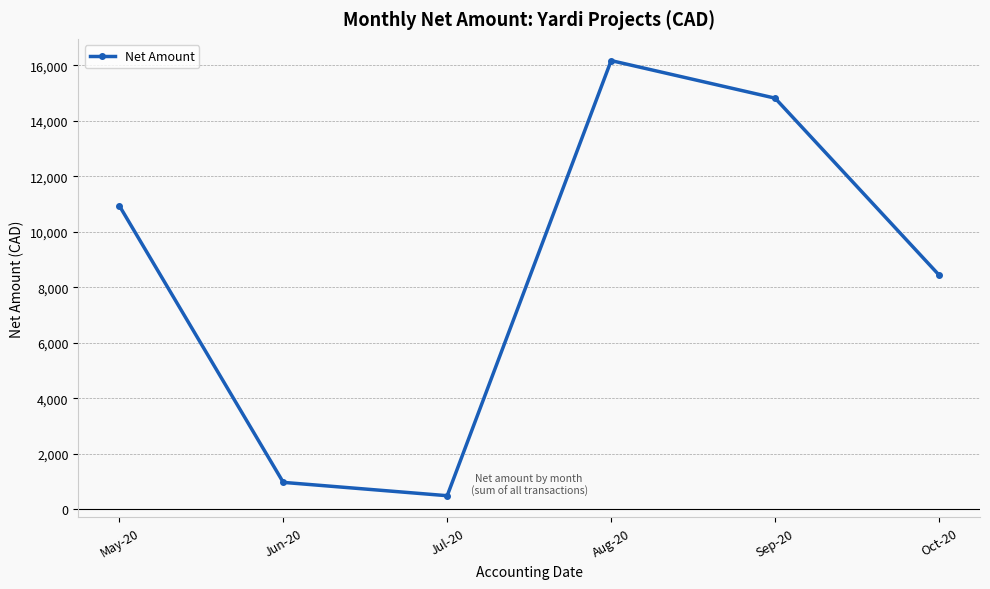

How many values exceed 10940?

3